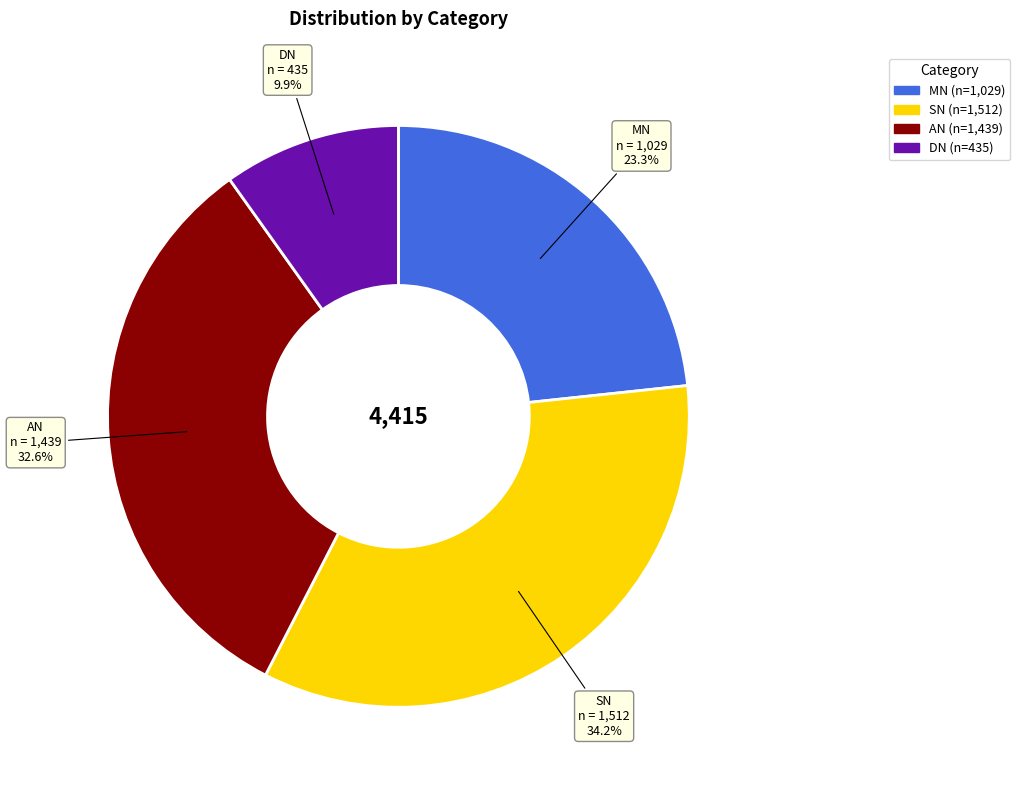

What is the smallest slice in the pie chart?

DN